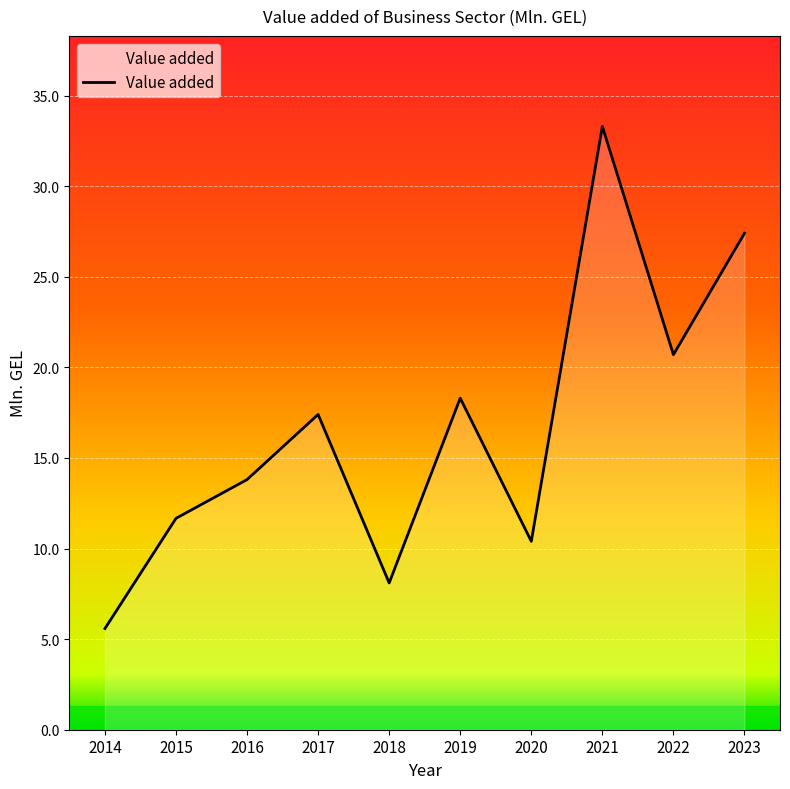

Rank the categories by value from lowest to highest.

2014, 2018, 2020, 2015, 2016, 2017, 2019, 2022, 2023, 2021